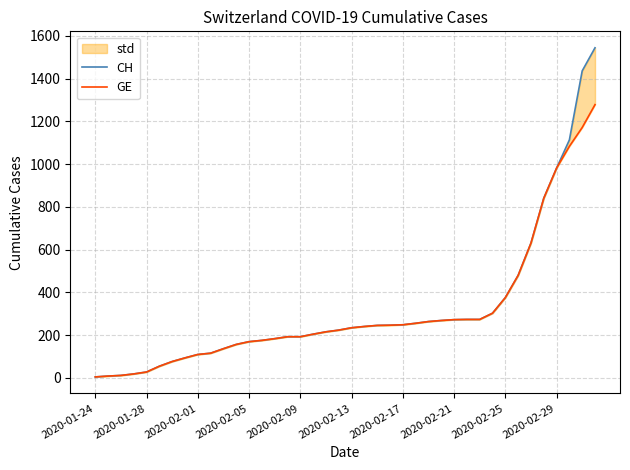

How many lines are shown in the chart?

2